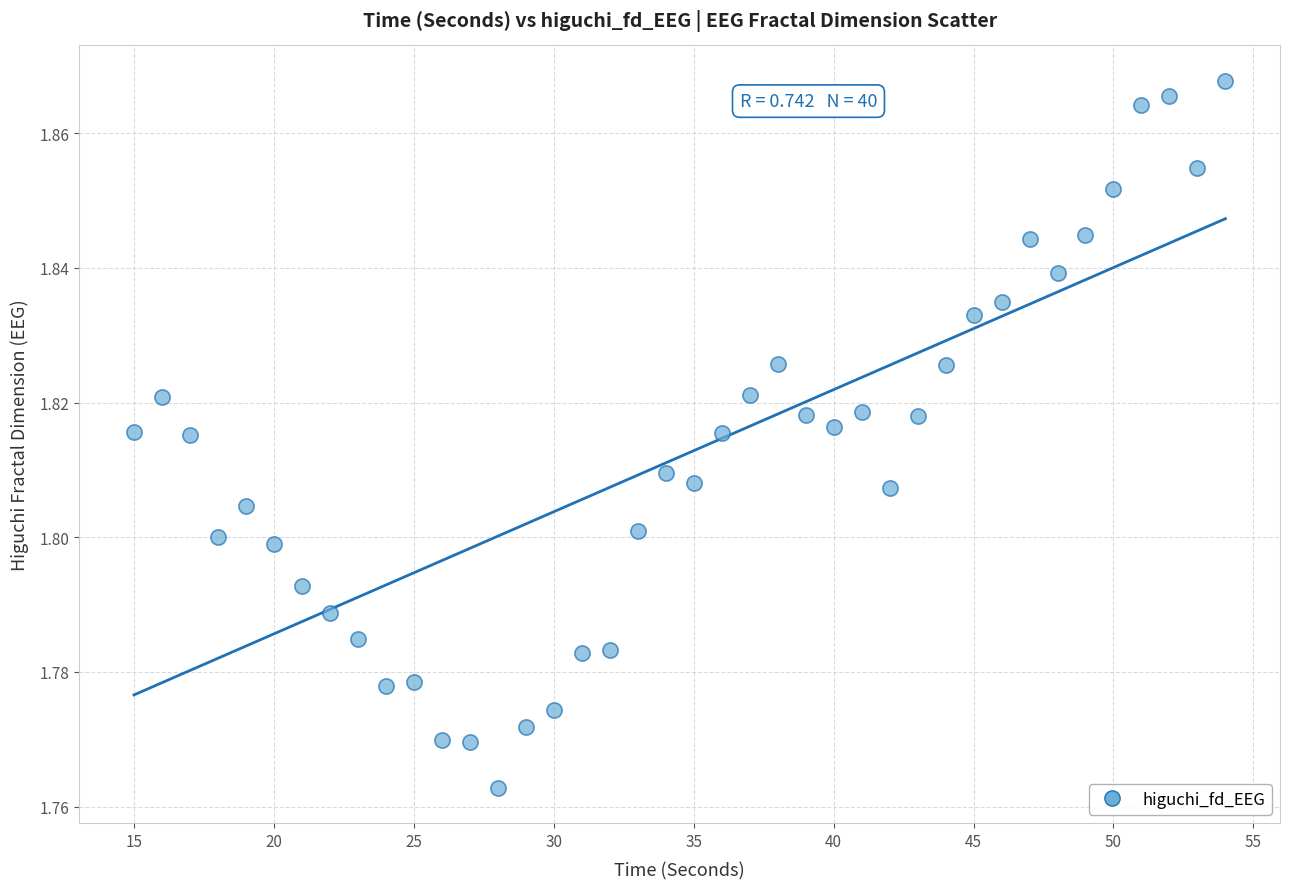

What is the range of X values (max minus min)?

39.0